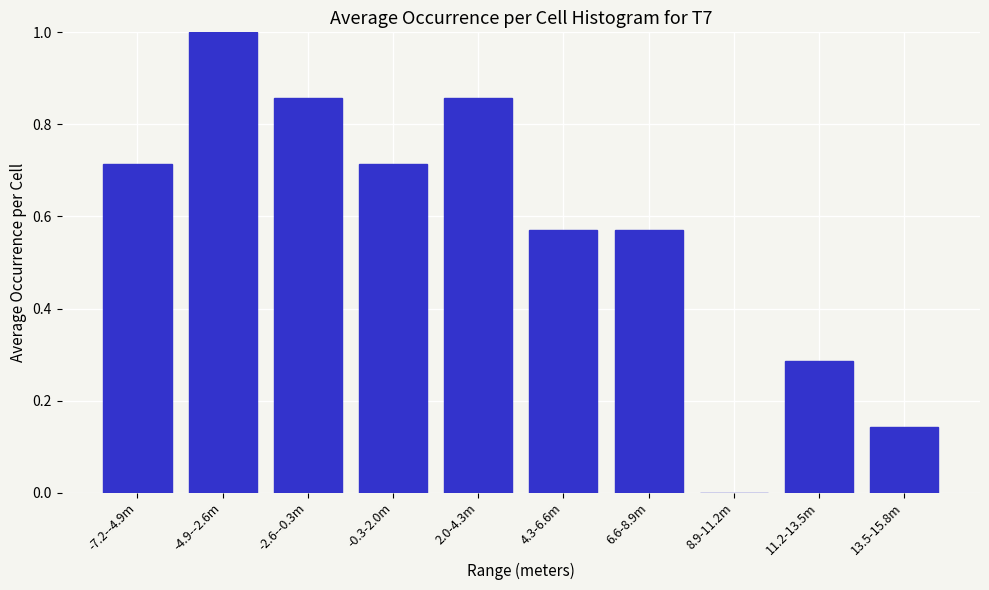

Which has a higher value, 6.6-8.9m or 11.2-13.5m?

6.6-8.9m